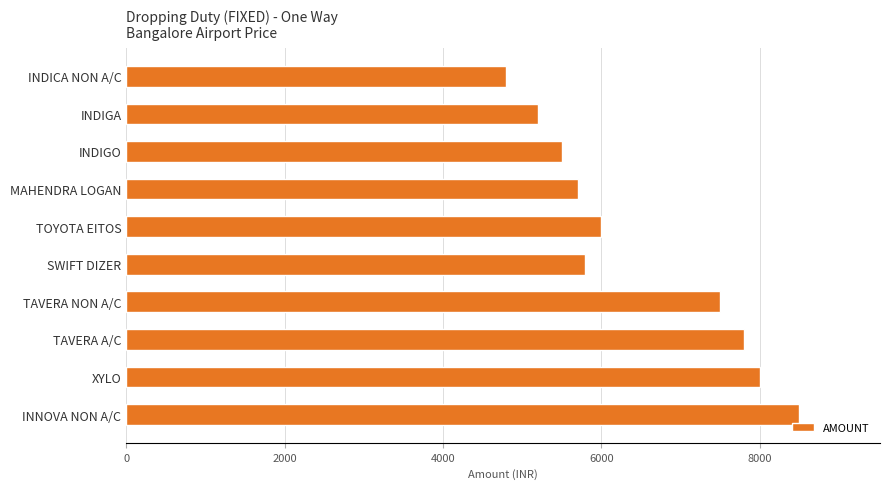

Is it true that the value at INDICA NON A/C is 4800?

True